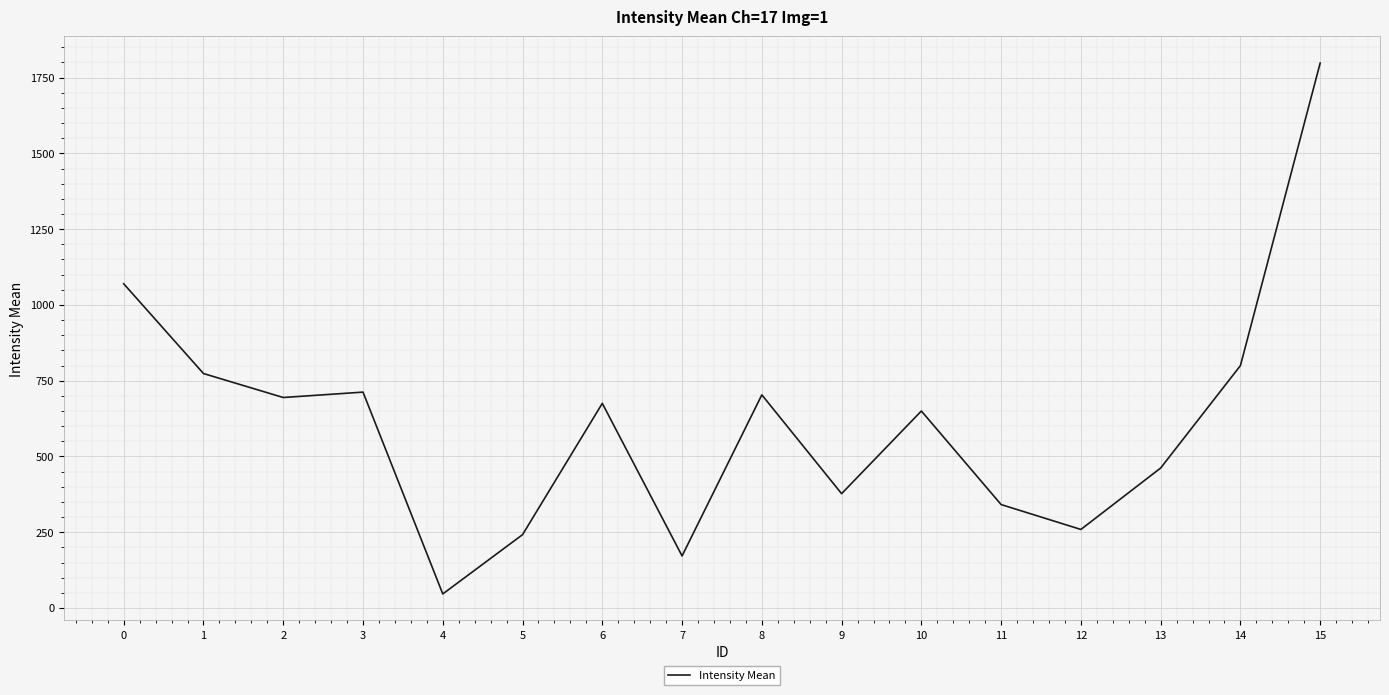

What is the sum of the values at 6 and 4?

721.6